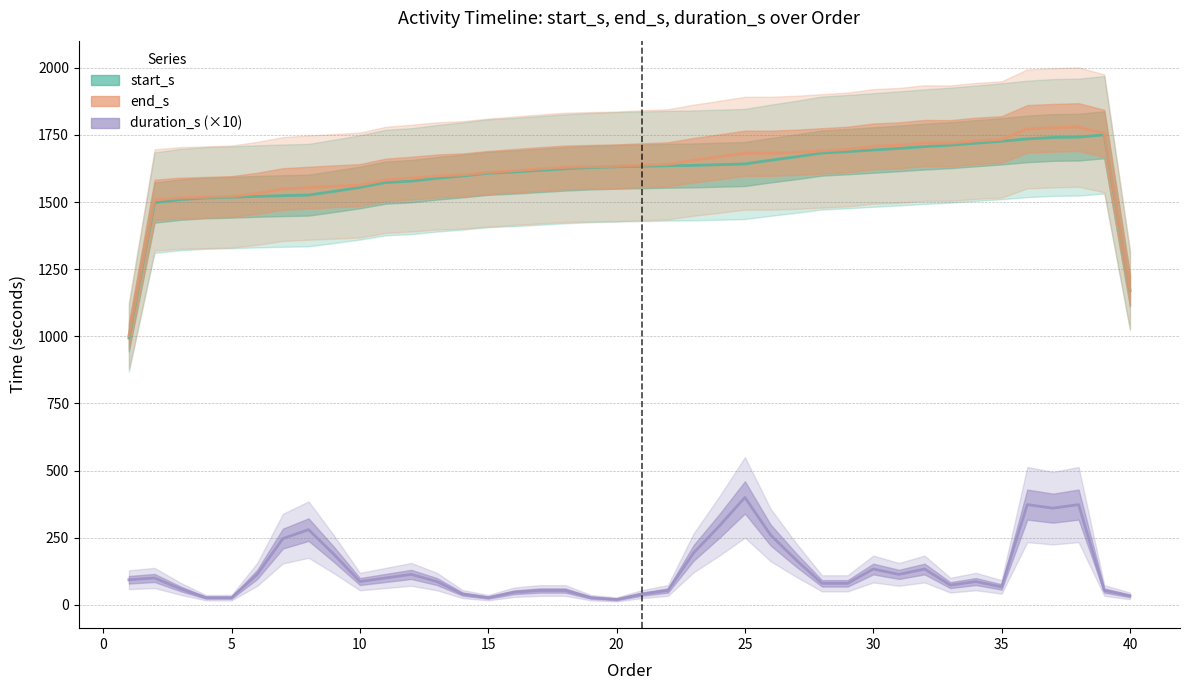

At which label does start_s first exceed 1631?

20